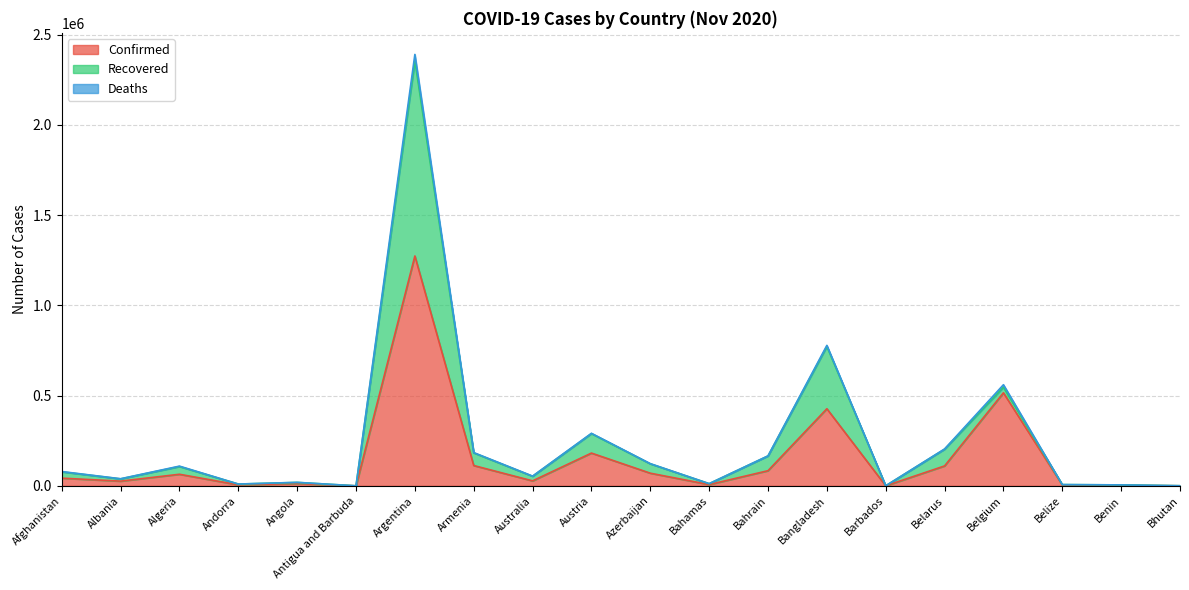

At which category is the sum across all series the highest?

Argentina